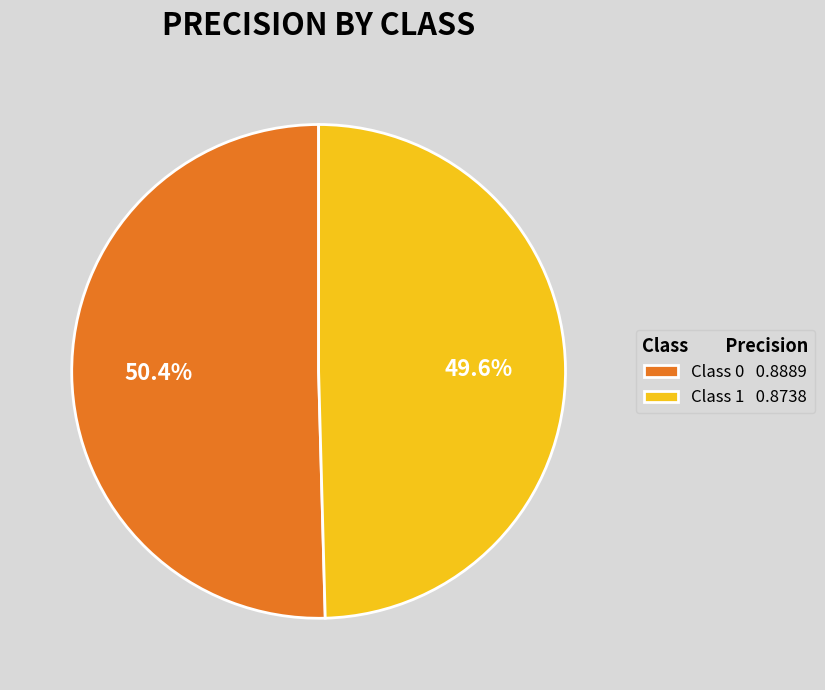

How many segments does this pie chart have?

2